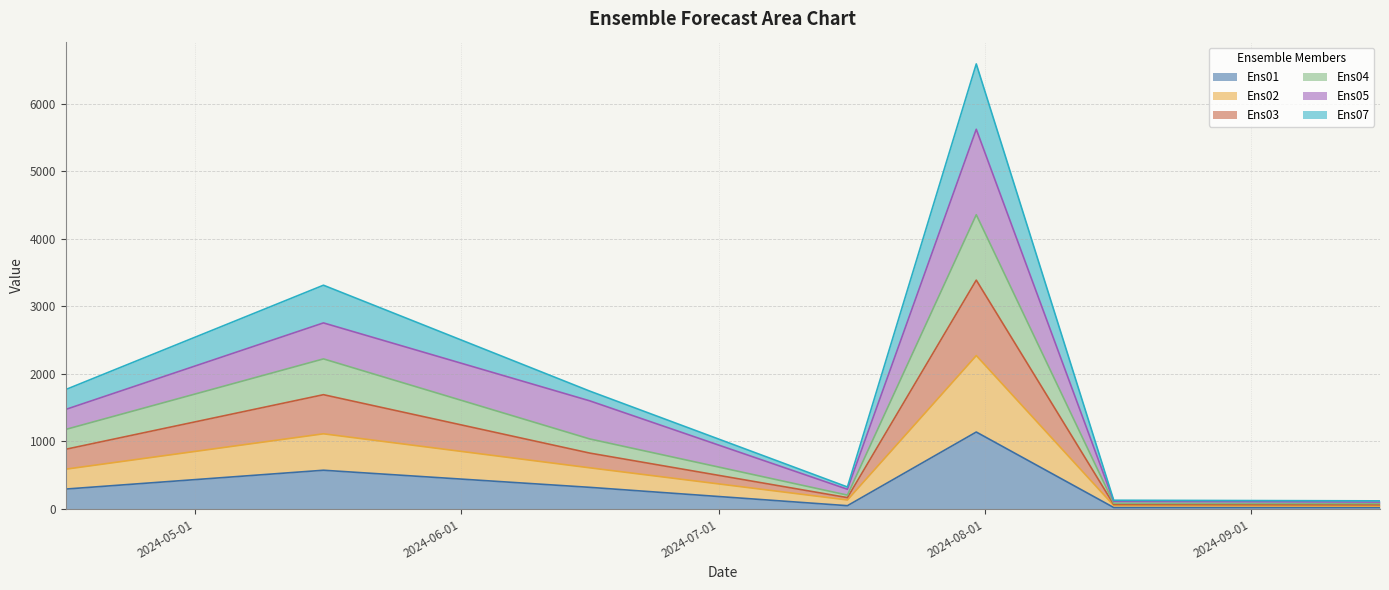

Does the chart have visible grid lines?

Yes